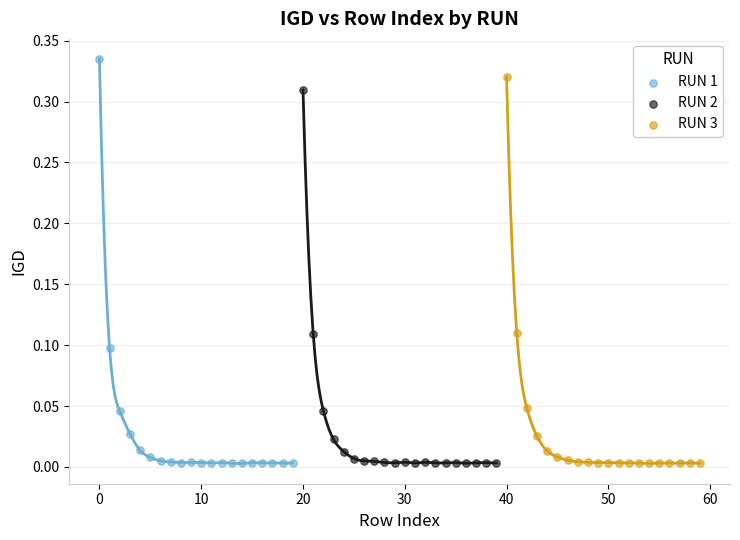

Which series reaches the maximum Y coordinate?

RUN 1